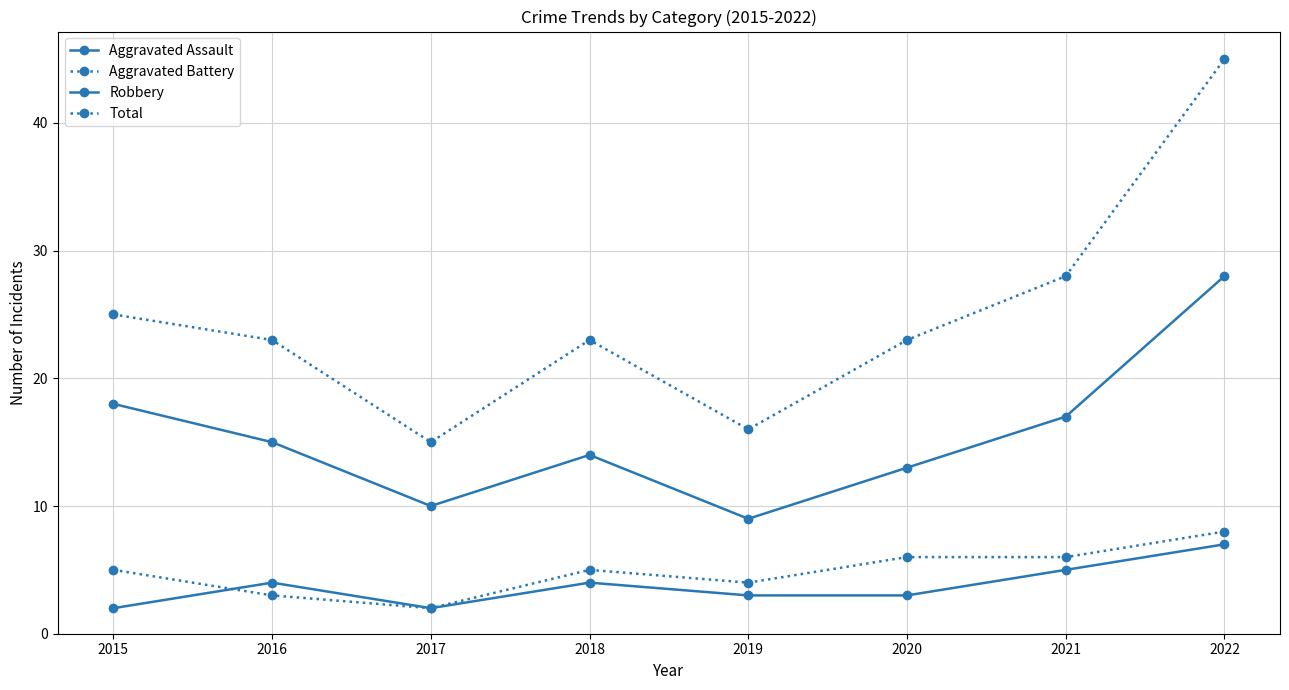

List the labels in order of Robbery value, smallest first.

2019, 2017, 2020, 2018, 2016, 2021, 2015, 2022